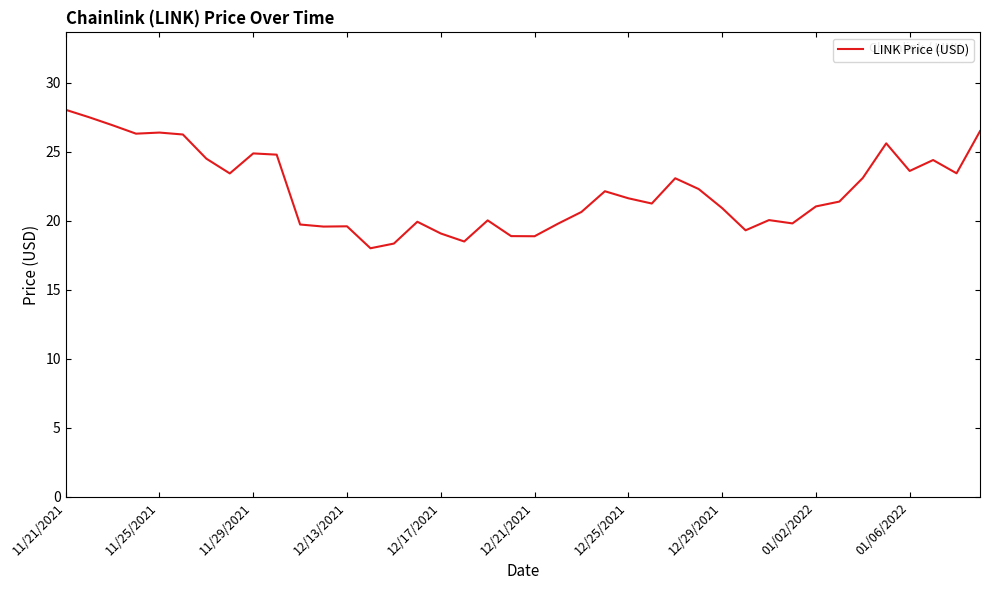

What is the difference between the maximum and minimum values?

10.0